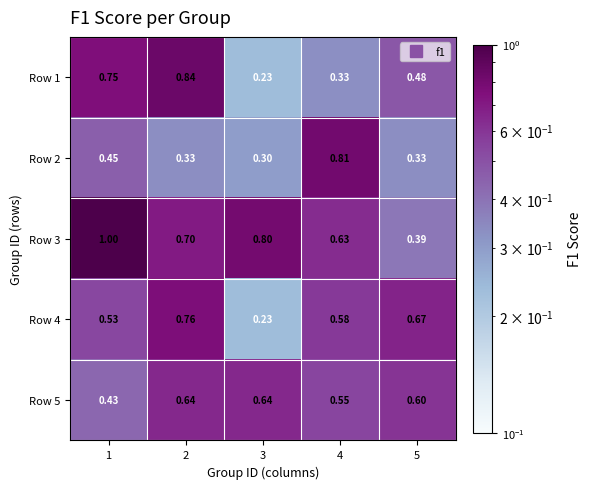

What is the total value across all series at 2?

3.3